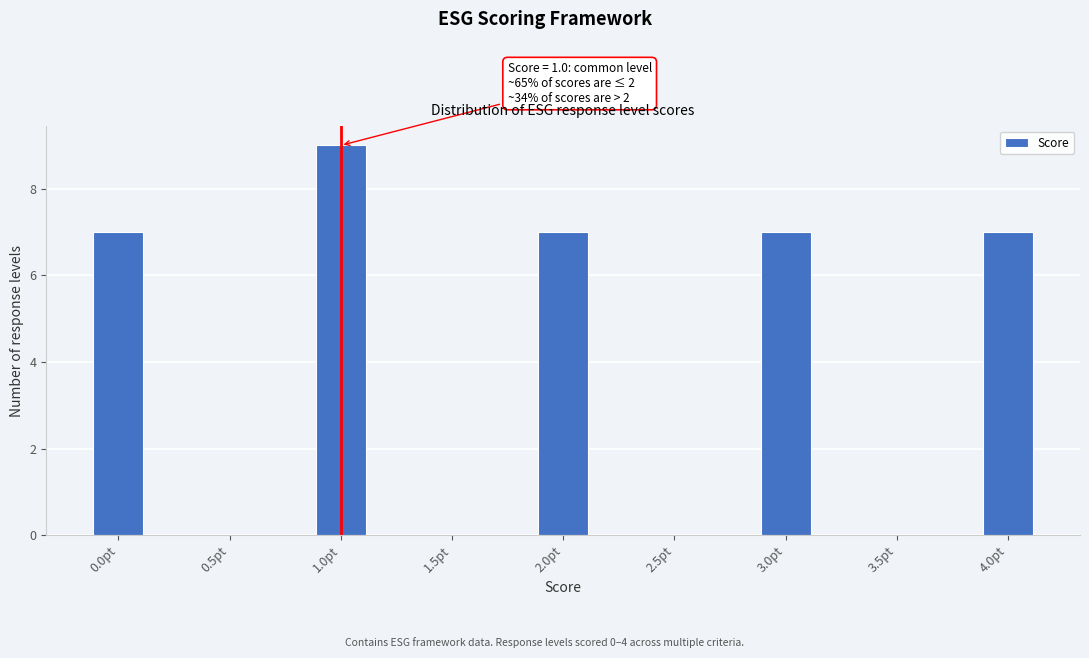

Reading left to right, what are all the values shown in this chart?

0.0pt=7	0.5pt=0	1.0pt=9	1.5pt=0	2.0pt=7	2.5pt=0	3.0pt=7	3.5pt=0	4.0pt=7